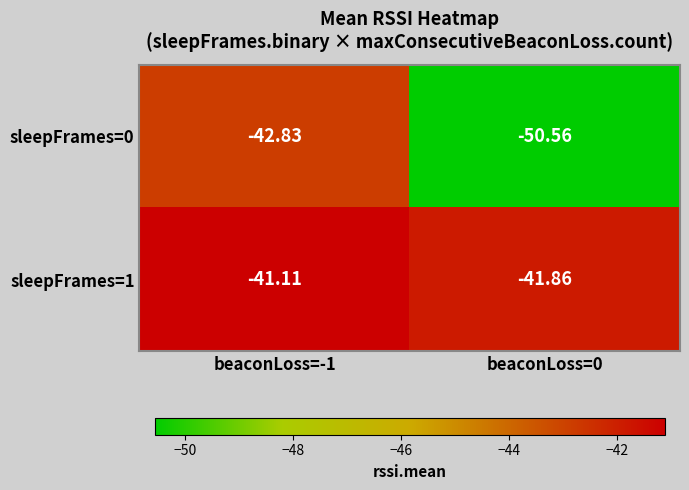

At which category is the sum across all series the highest?

beaconLoss=-1